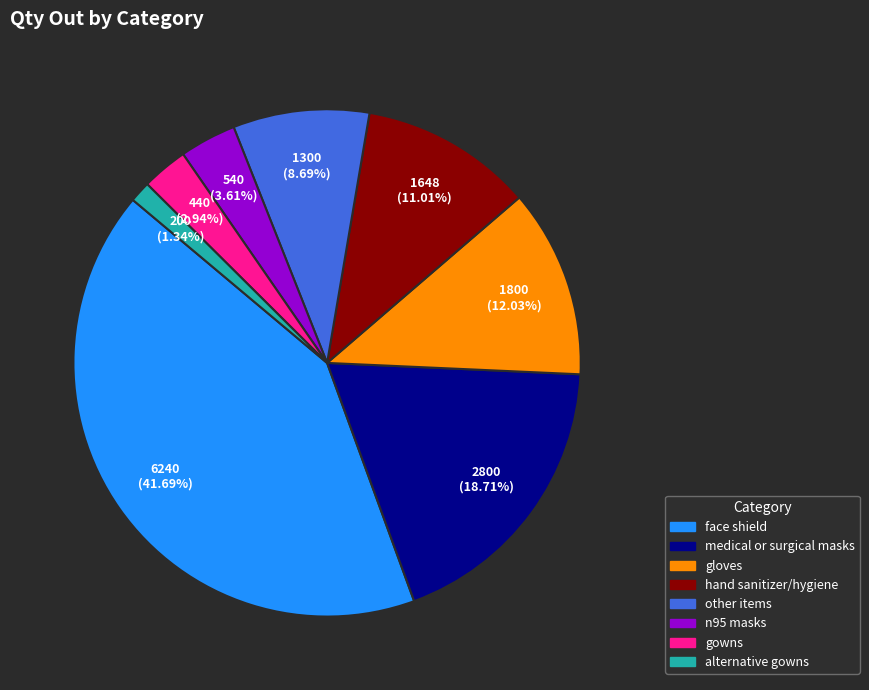

Which slice is the smallest?

alternative gowns